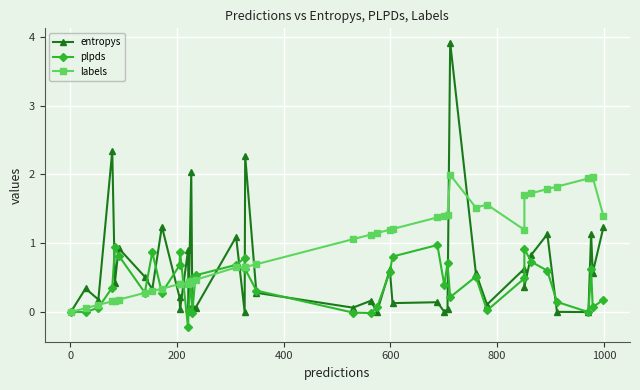

The labels series shows 0.9 at 19. True or false?

False